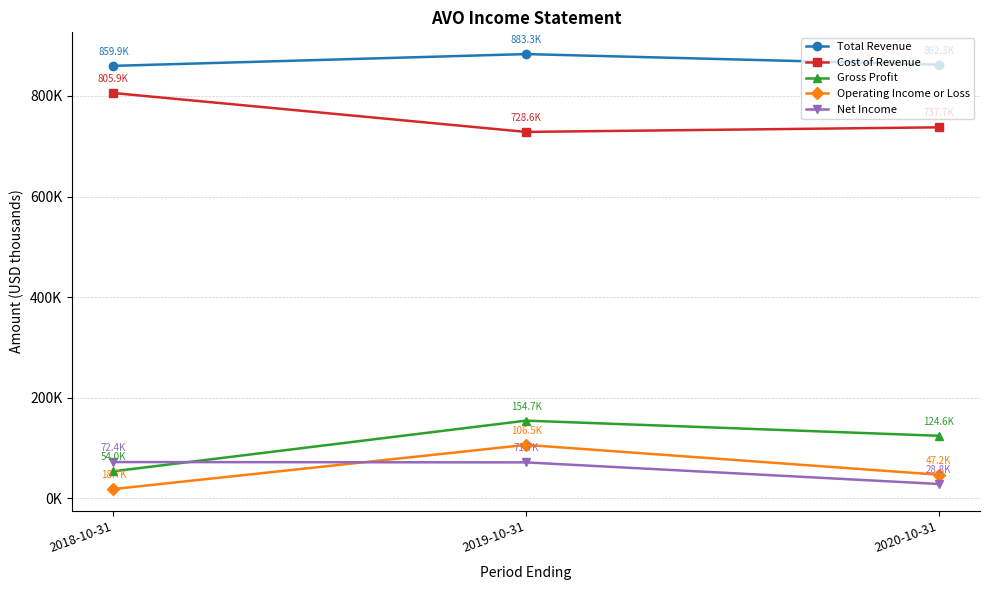

What value does the Gross Profit series have at 2018-10-31, to the nearest 10?

54000